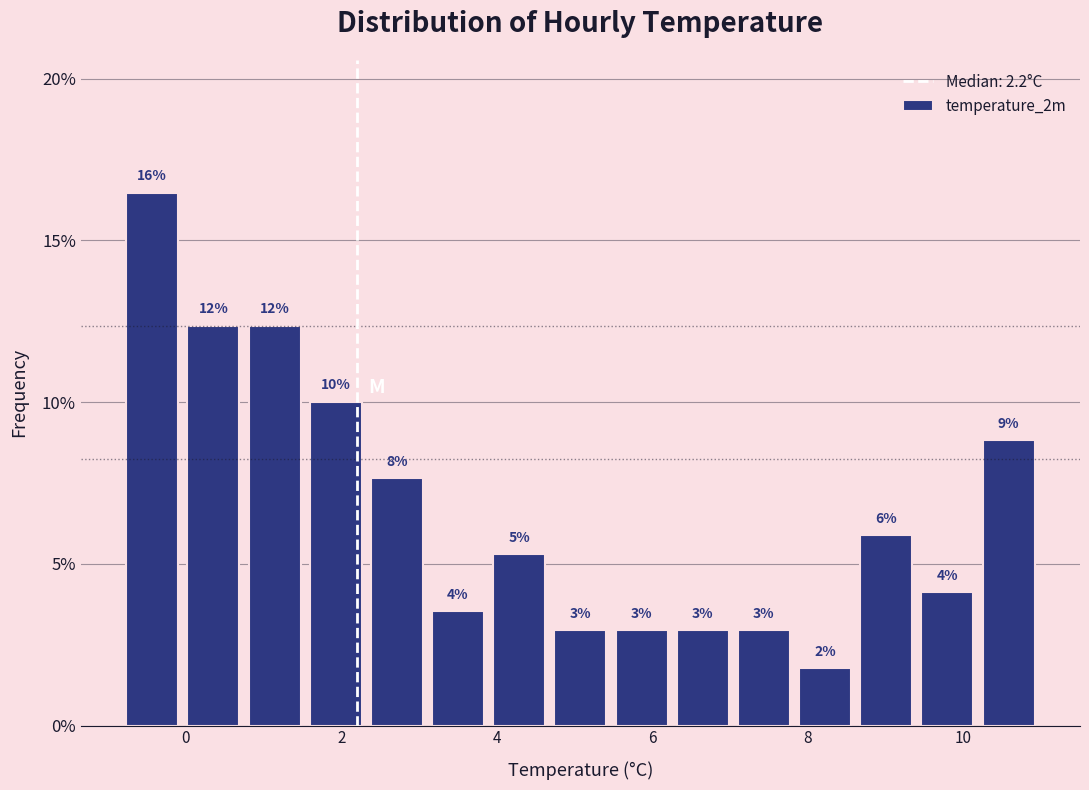

Around what value on the x-axis is the tallest bar? Give the approximate position of its centre, as read against the axis.

-0.4